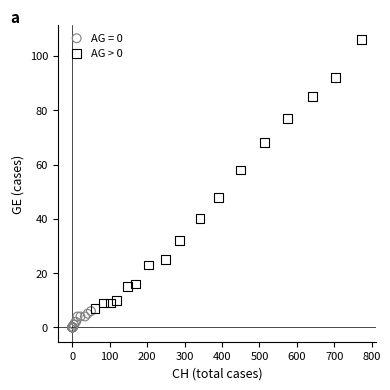

Which series reaches the minimum Y coordinate?

AG = 0